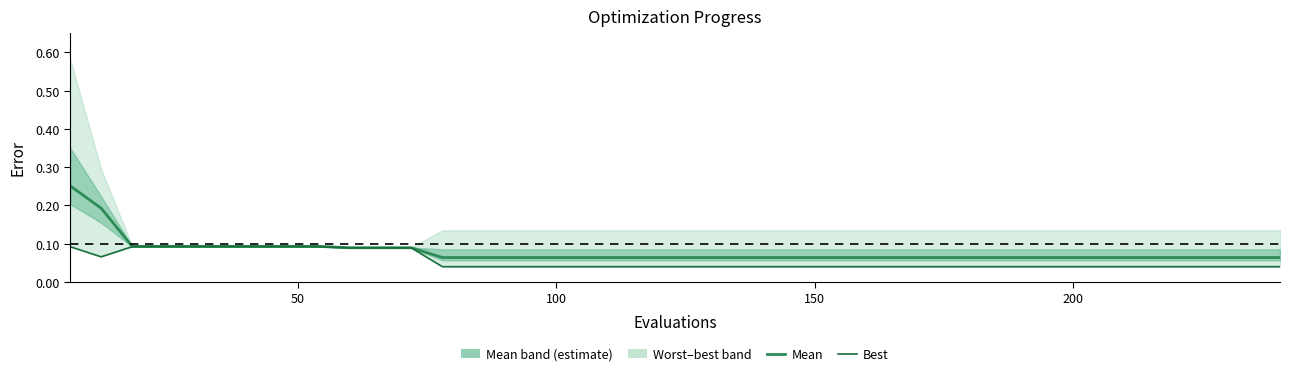

True or false: best has more than 2 interior local peaks.

False